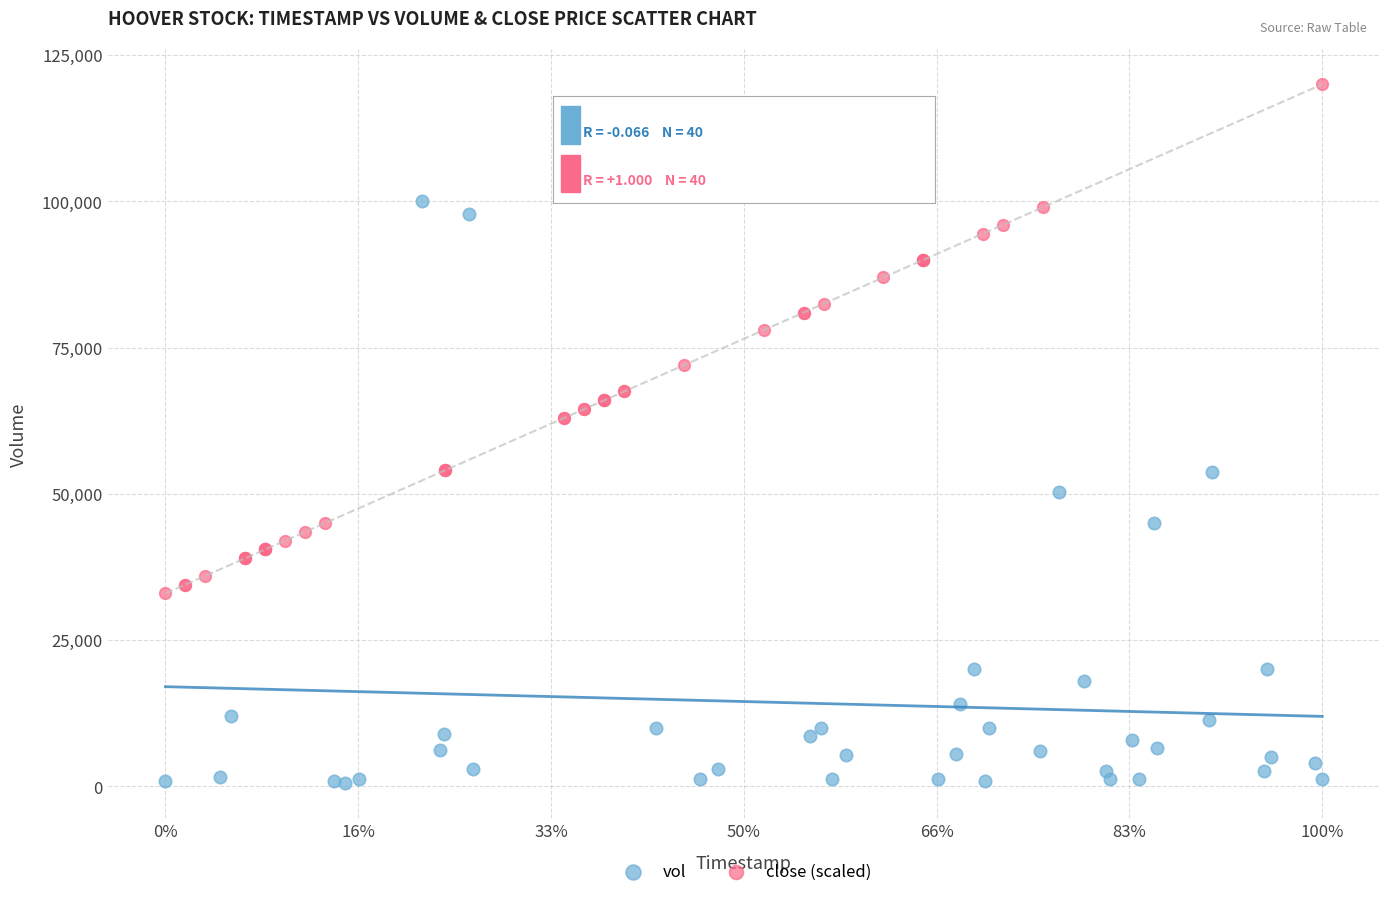

Which series contains the highest Y value?

close (scaled)